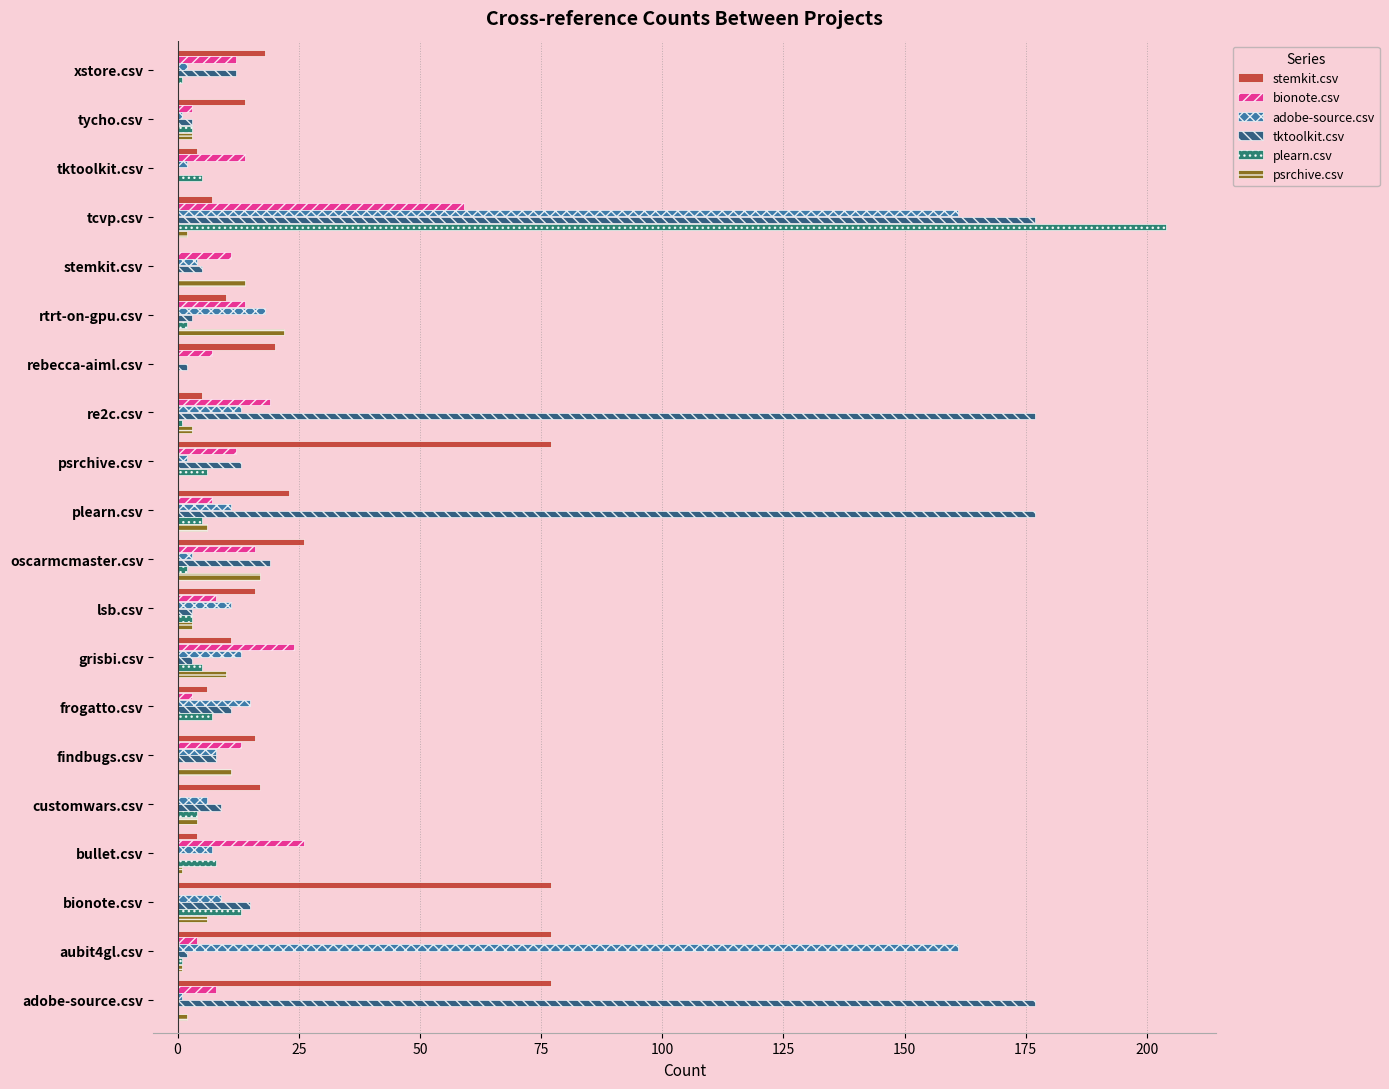

At which label does plearn.csv reach its peak?

tcvp.csv